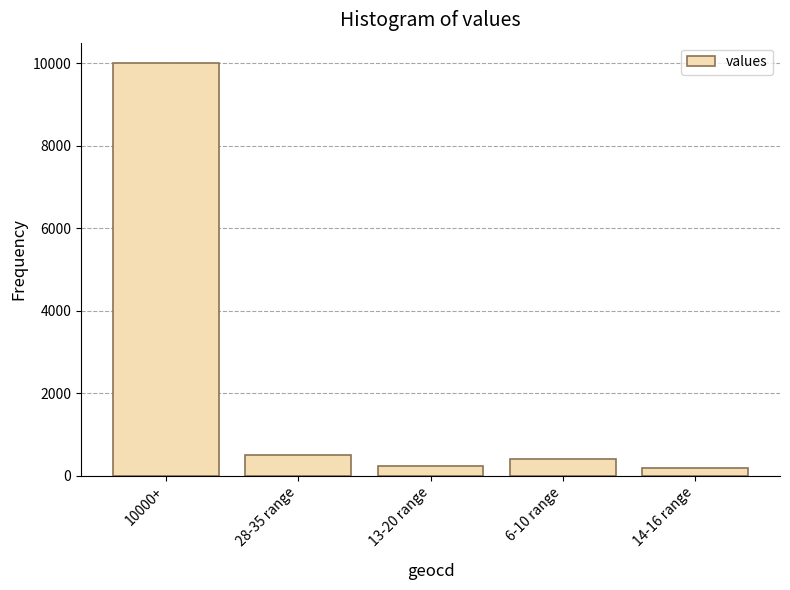

How many values are below 404?

2